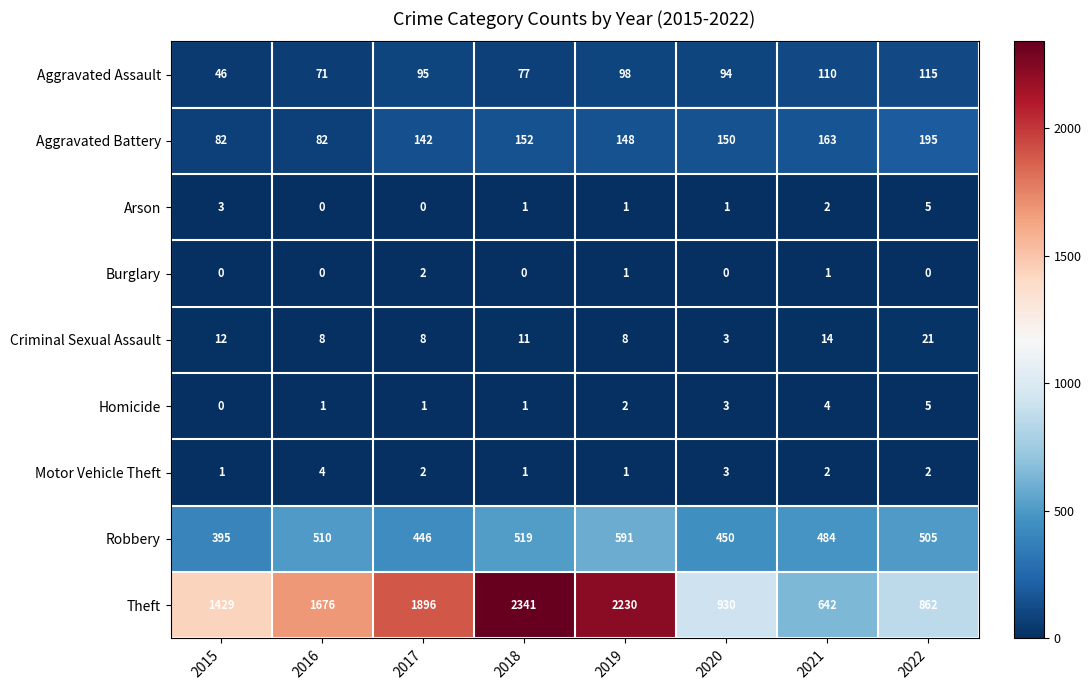

Which series has the largest total across all categories?

Theft